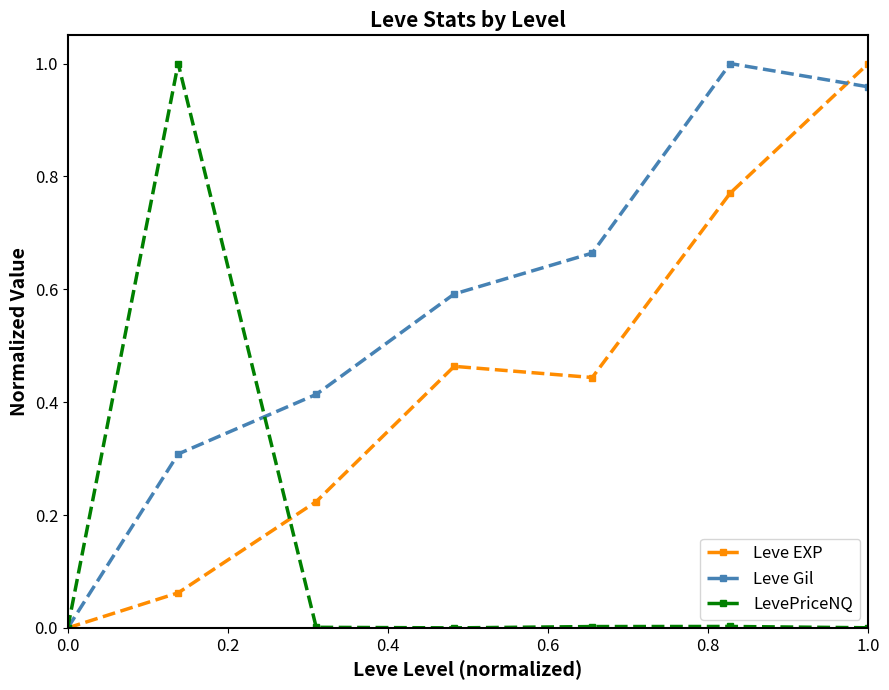

Which series has the largest total across all categories?

Leve Gil